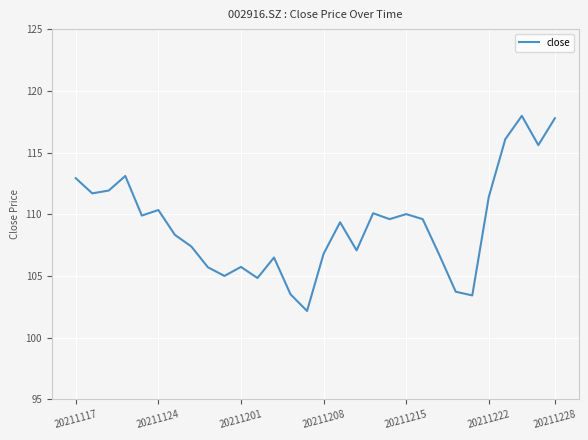

What is the greatest value displayed?

118.0